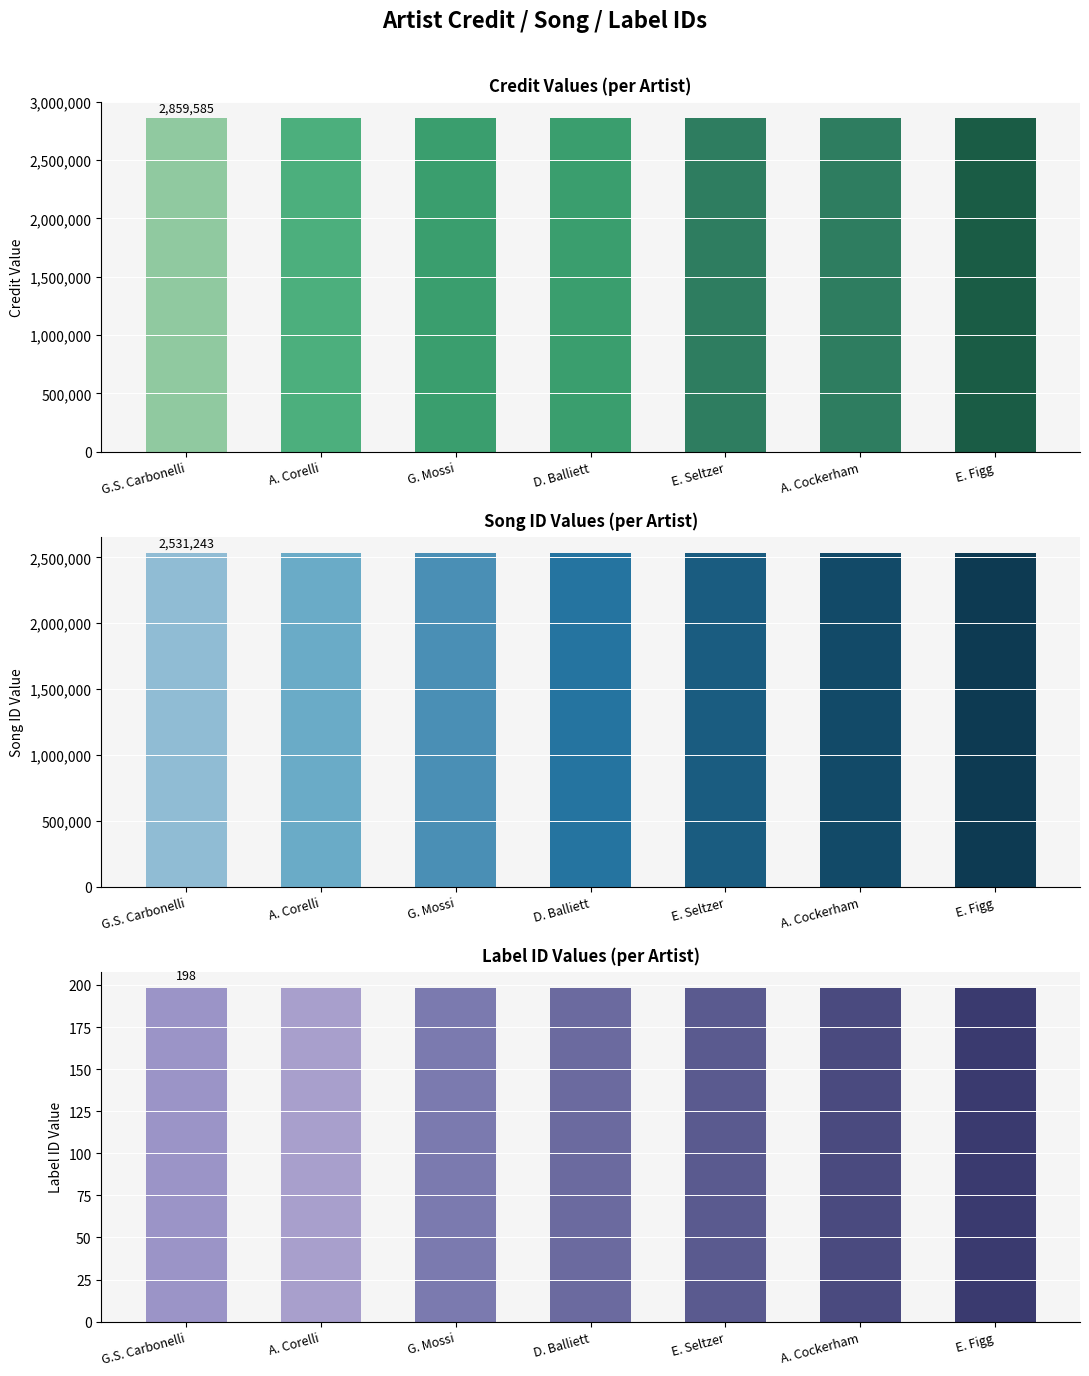

Are the bars grouped side by side (vs. stacked)?

Yes